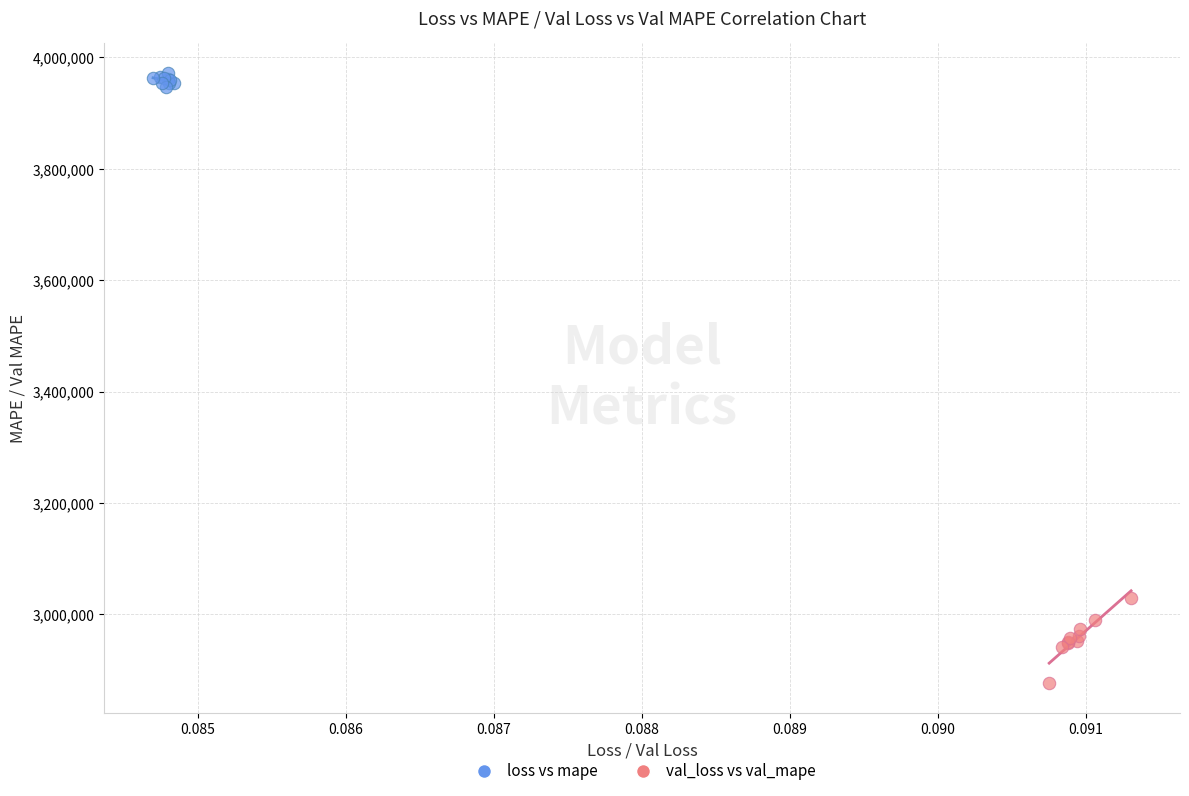

Which series reaches the maximum Y coordinate?

loss vs mape